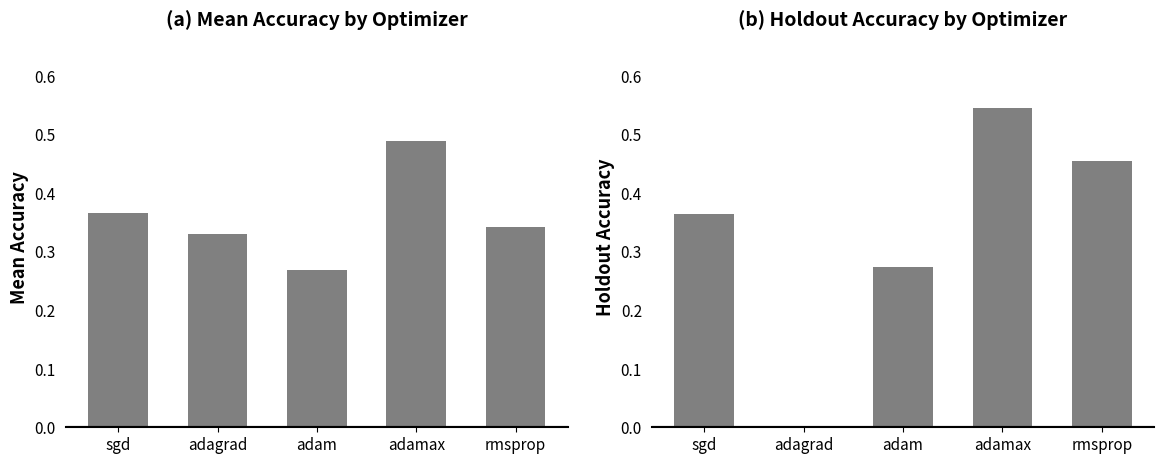

How many holdout_acc values are between 0 and 1?

5